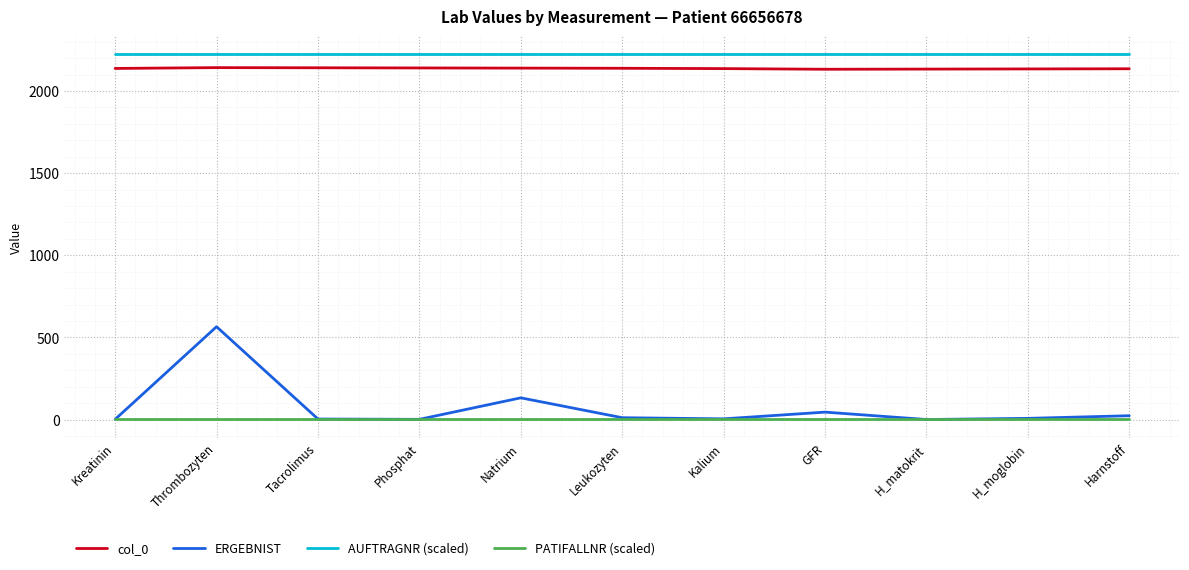

True or false: col_0 and PATIFALLNR (scaled) intersect in this chart.

False